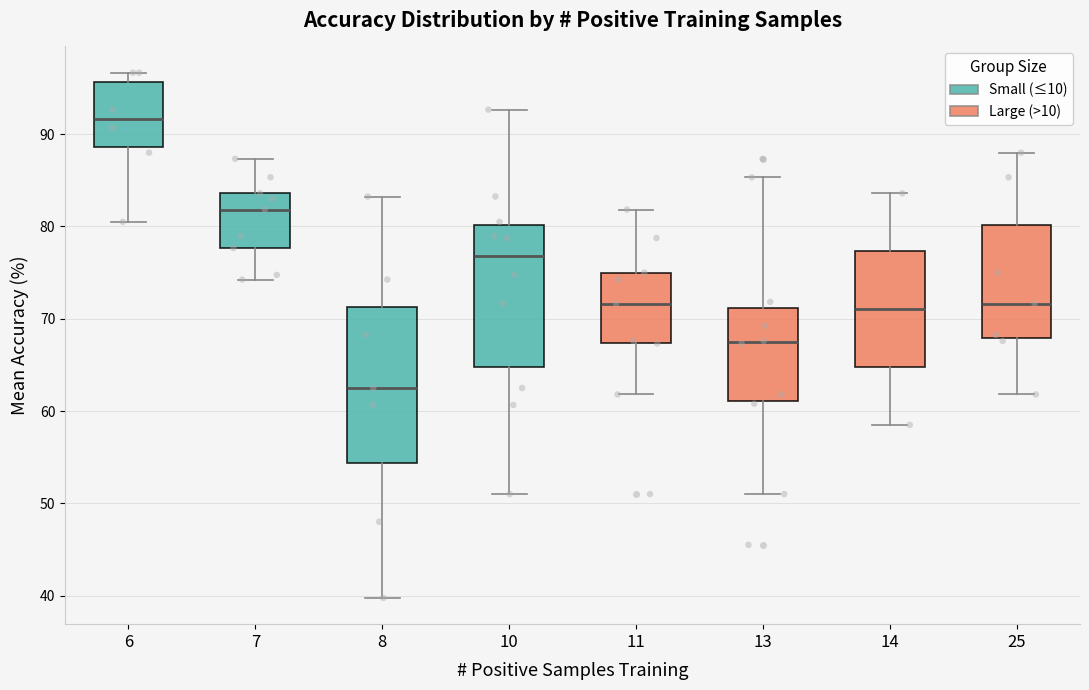

Reading left to right, read every box against the y-axis: the position of its median line, the range the box covers, and the ends of its whiskers. The values are not printed on the chart, so give them approximately, as read against the axis.

6: median 92, box 89 to 96, whiskers 81 to 97
7: median 82, box 78 to 84, whiskers 74 to 87
8: median 63, box 54 to 71, whiskers 40 to 83
10: median 77, box 65 to 80, whiskers 51 to 93
11: median 72, box 67 to 75, whiskers 62 to 82
13: median 67, box 61 to 71, whiskers 51 to 85
14: median 71, box 65 to 77, whiskers 59 to 84
25: median 72, box 68 to 80, whiskers 62 to 88